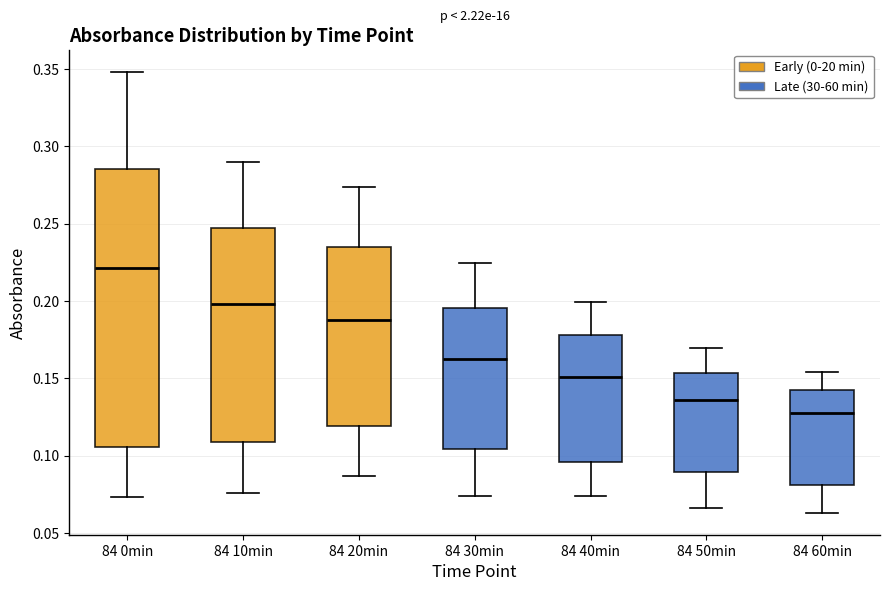

Reading left to right, read every box against the y-axis: the position of its median line, the range the box covers, and the ends of its whiskers. The values are not printed on the chart, so give them approximately, as read against the axis.

84 0min: median 0.220, box 0.105 to 0.285, whiskers 0.075 to 0.350
84 10min: median 0.200, box 0.110 to 0.245, whiskers 0.075 to 0.290
84 20min: median 0.190, box 0.120 to 0.235, whiskers 0.085 to 0.275
84 30min: median 0.165, box 0.105 to 0.195, whiskers 0.075 to 0.225
84 40min: median 0.150, box 0.095 to 0.180, whiskers 0.075 to 0.200
84 50min: median 0.135, box 0.090 to 0.155, whiskers 0.065 to 0.170
84 60min: median 0.130, box 0.080 to 0.140, whiskers 0.065 to 0.155